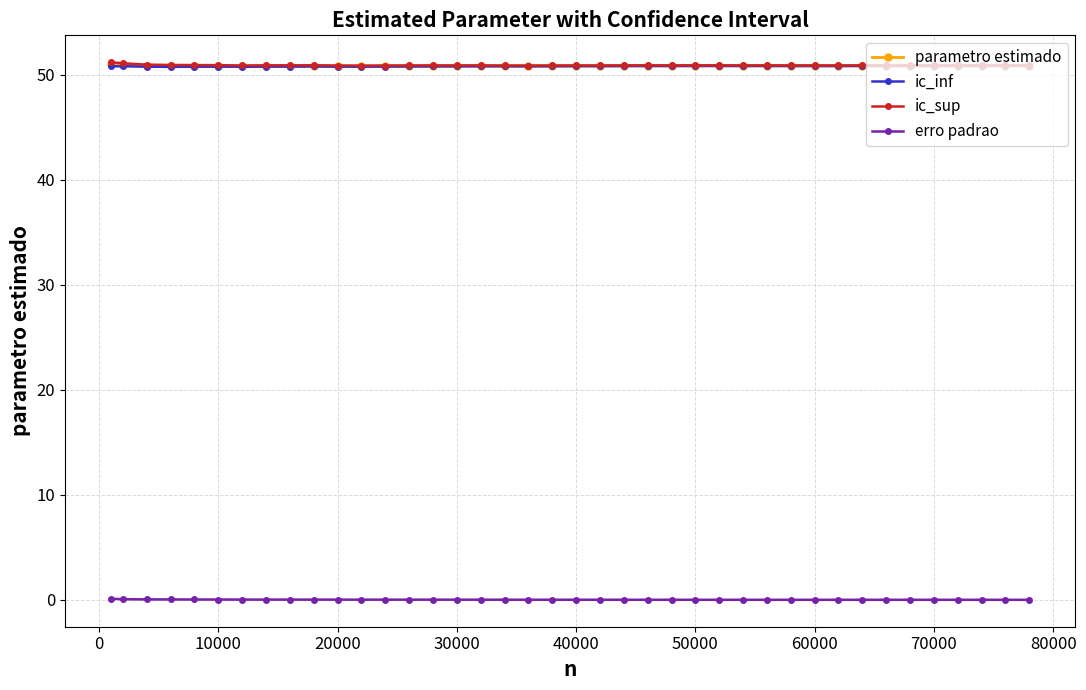

True or false: erro padrao has more than 1 points higher than both neighbors.

True